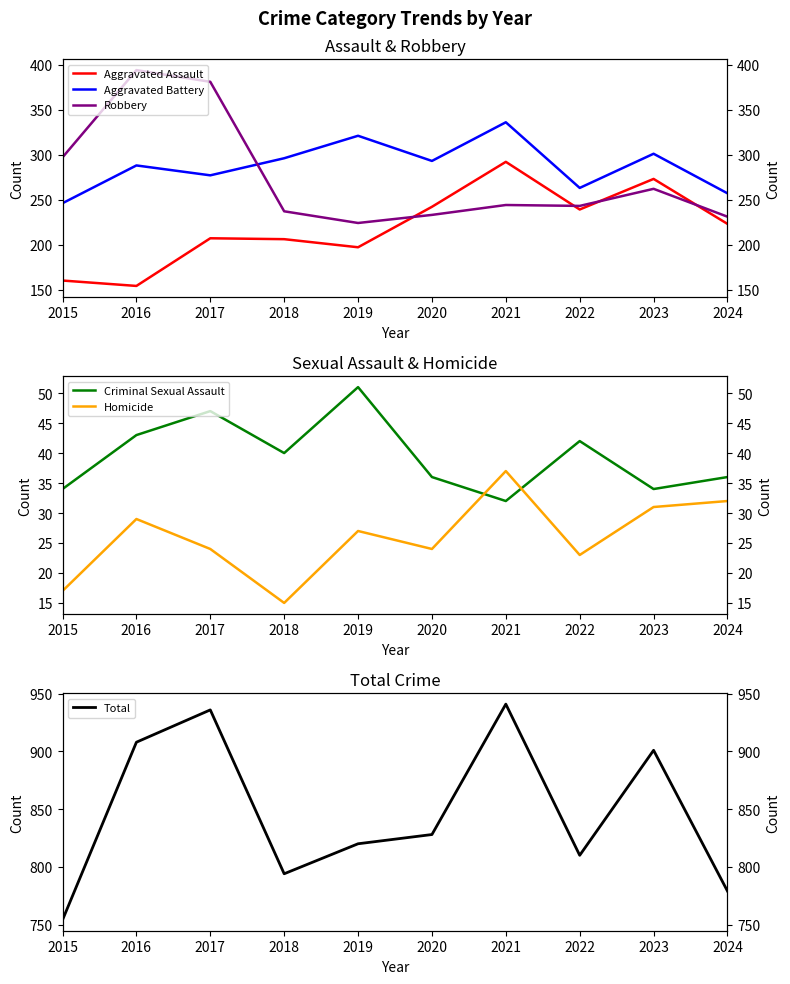

At which category does the chart reach its peak across all series?

2021